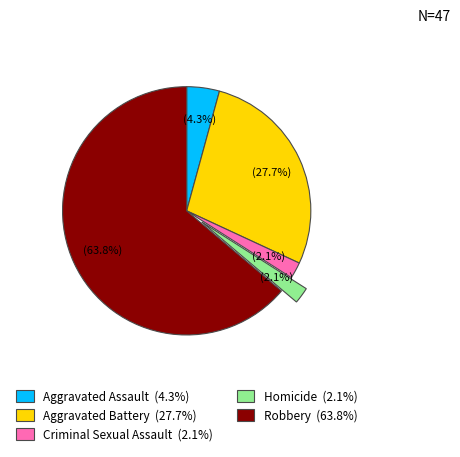

Between Aggravated Assault and Homicide, which is larger?

Aggravated Assault